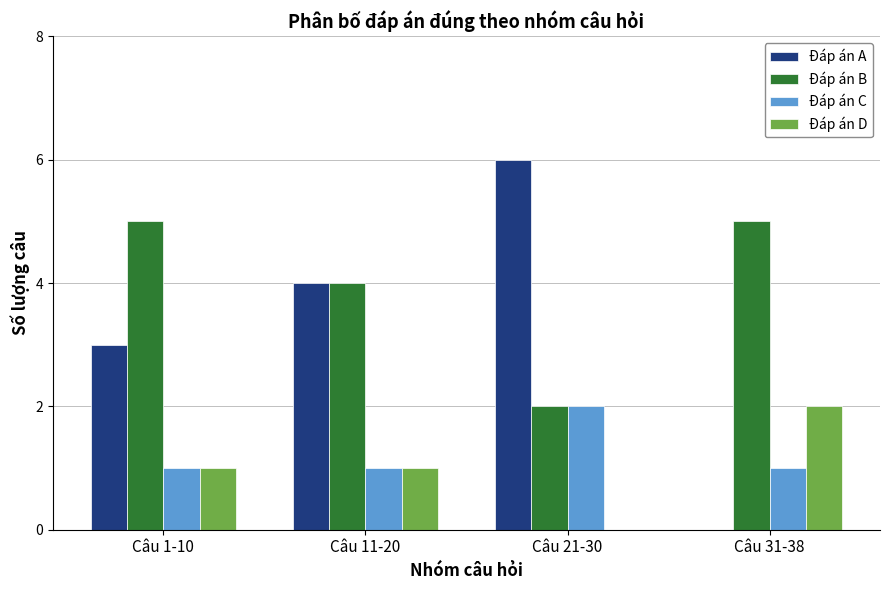

Which series has the largest total across all categories?

Đáp án B